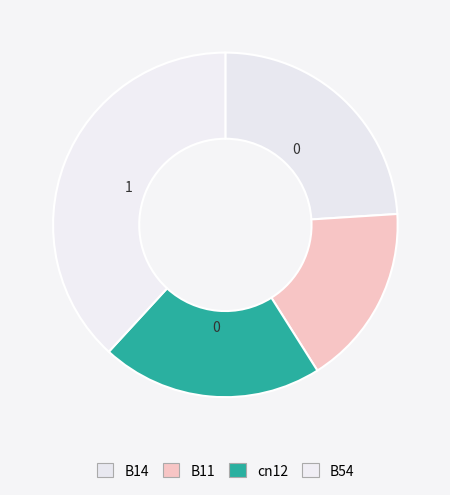

Combined, what portion of the pie is cn12 and B11?

37.8%